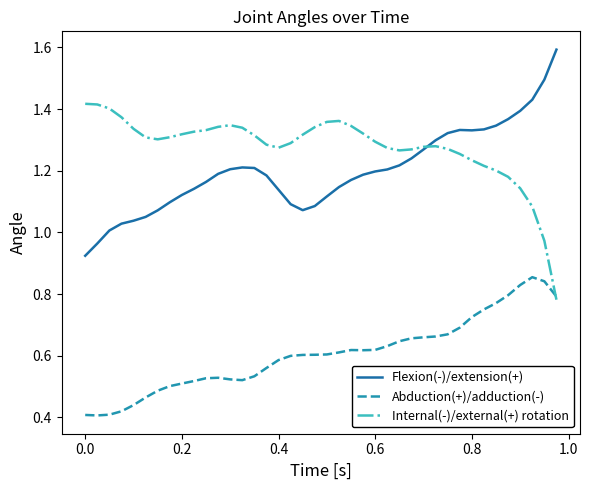

Rank the series by their maximum value, from highest to lowest.

Flexion(-)/extension(+), Internal(-)/external(+) rotation, Abduction(+)/adduction(-)